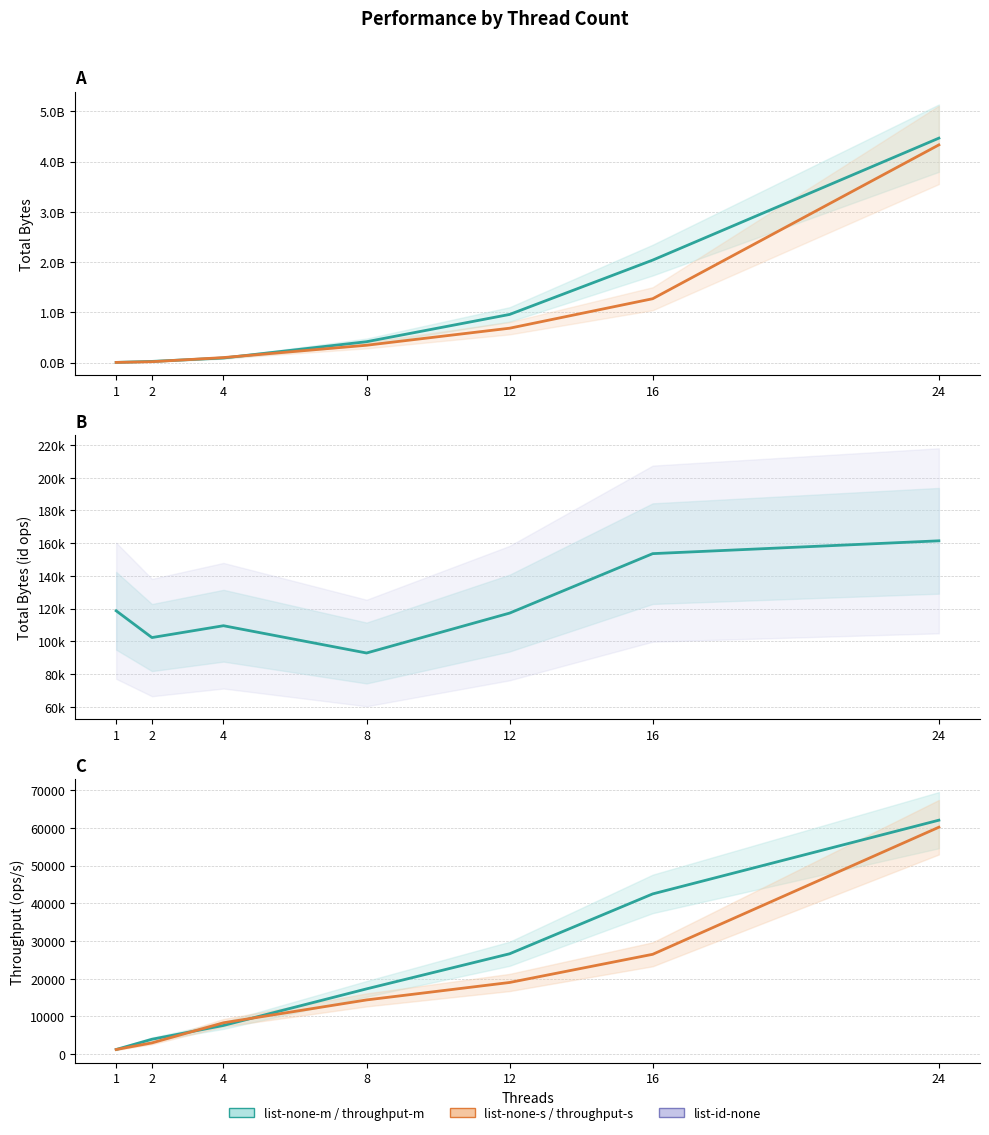

Reading left to right, extract all data points from this chart.

list-none-m: 3750880	23744849	91489662	415678852	958493131	2039813760	4466754762
list-none-s: 3728211	18001147	99967757	345317683	684477252	1271294791	4332720556
list-id-none: 118738	102382	109614	92947	117328	153647	161480
throughput-m: 1250	3957	7624	17319	26624	42496	62038
throughput-s: 1242	3000	8330	14388	19013	26485	60176